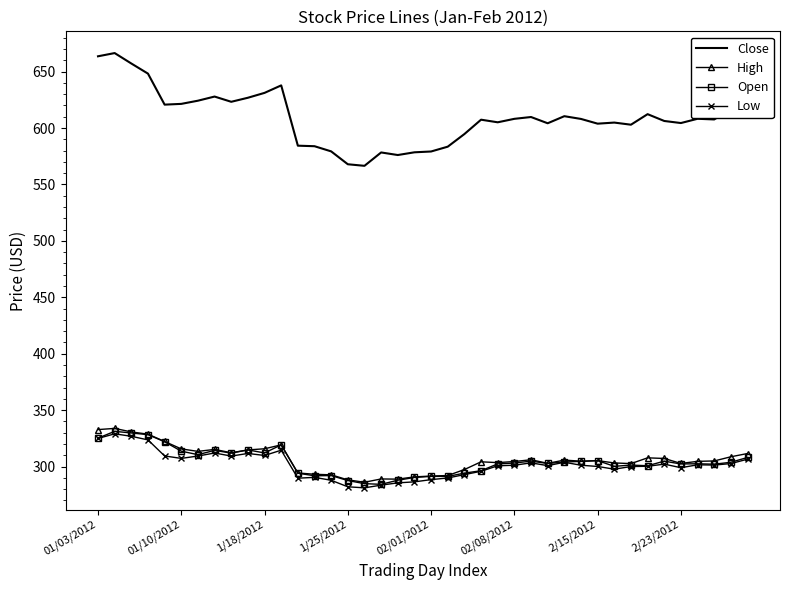

Which series has the largest range (max minus min)?

Close